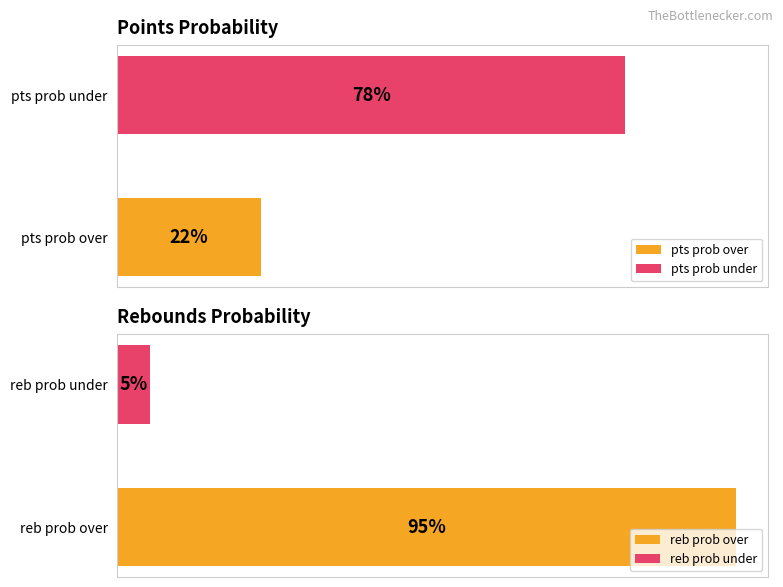

What is the difference between the highest and lowest values at 1?

90